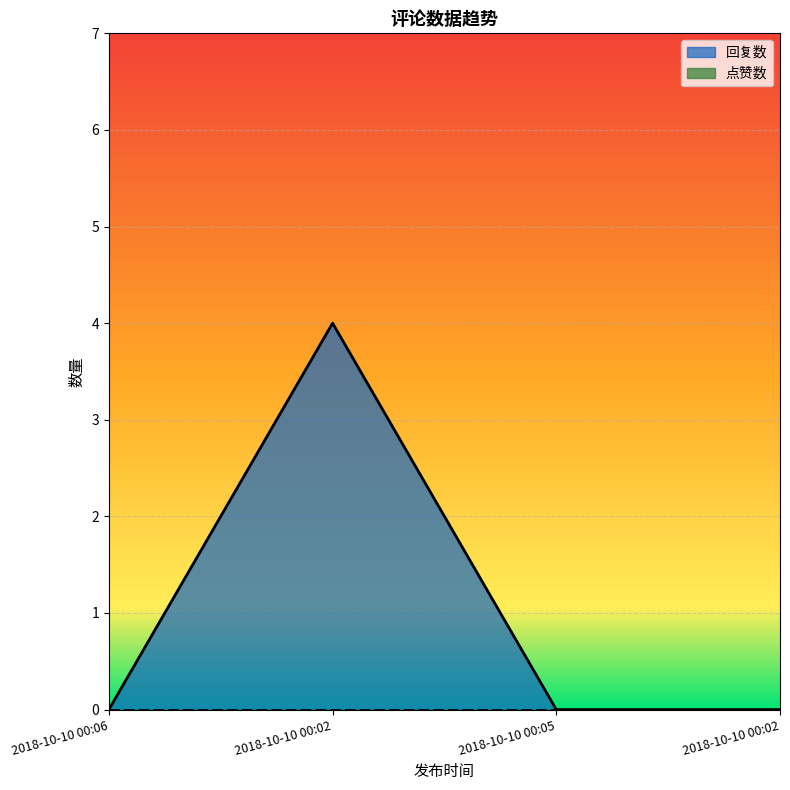

At which category does the data reach its first local peak?

2018-10-10 00:02